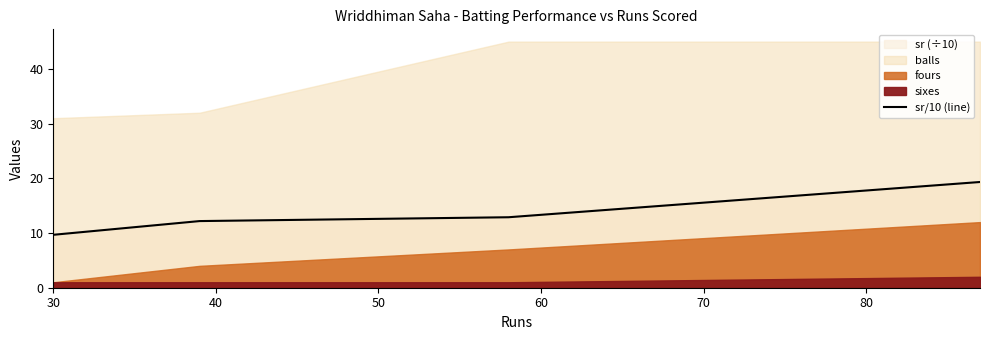

What is the sum of the values at 40 and 50?

21.9